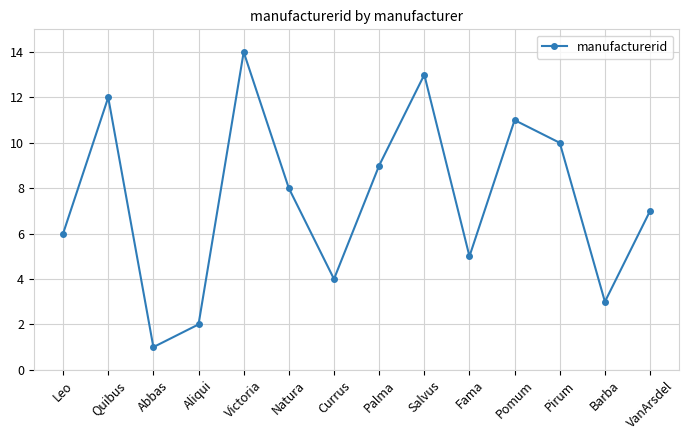

Does the chart display data point markers on the line(s)?

Yes